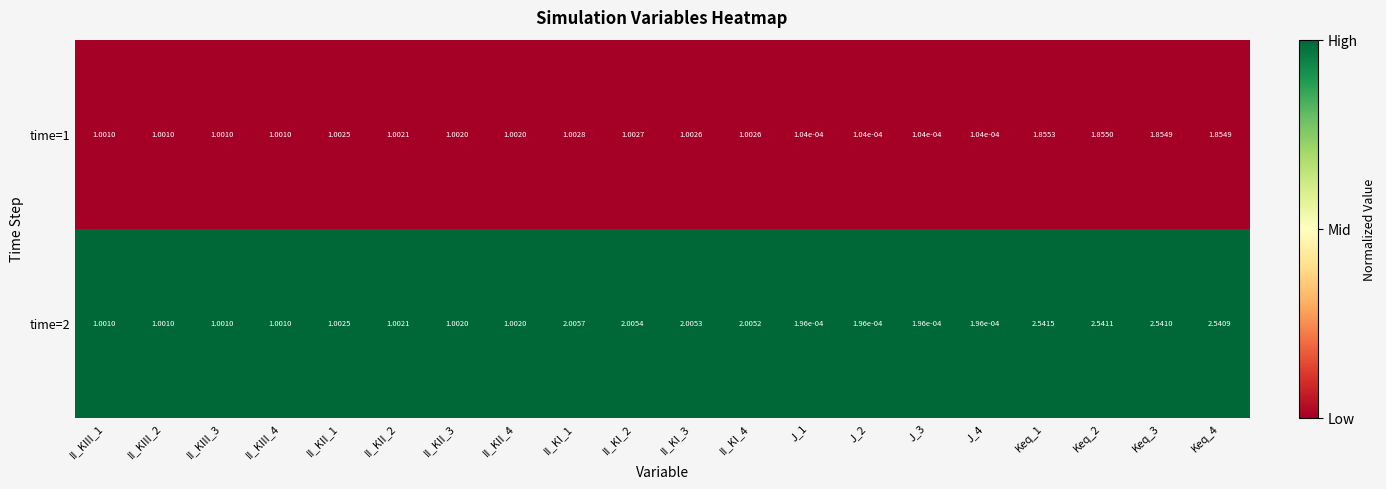

Between II_KI_3 and II_KI_4, which series saw the biggest shift?

time=2